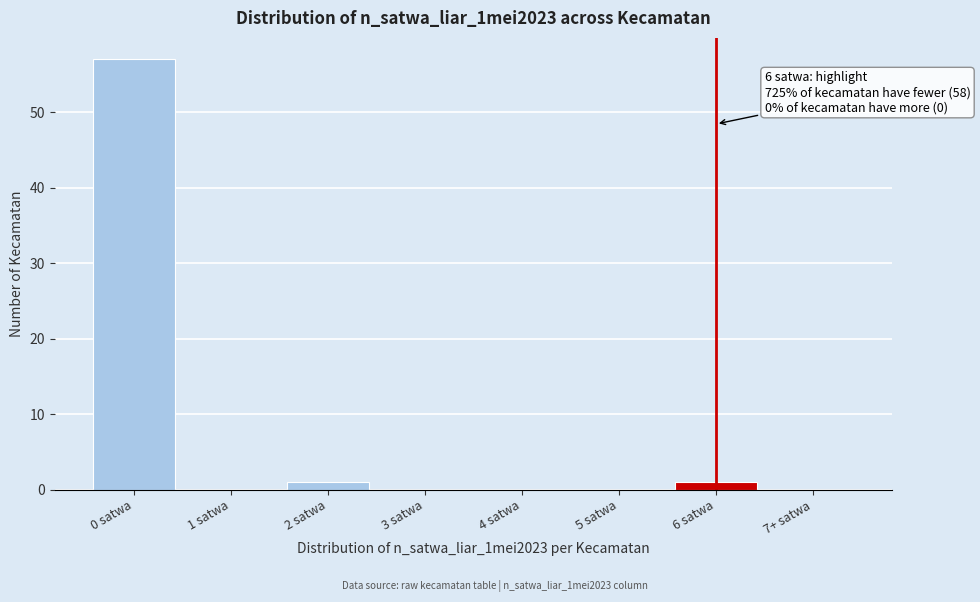

Reading right to left, extract all data points from this chart.

7+ satwa=0	6 satwa=1	5 satwa=0	4 satwa=0	3 satwa=0	2 satwa=1	1 satwa=0	0 satwa=57